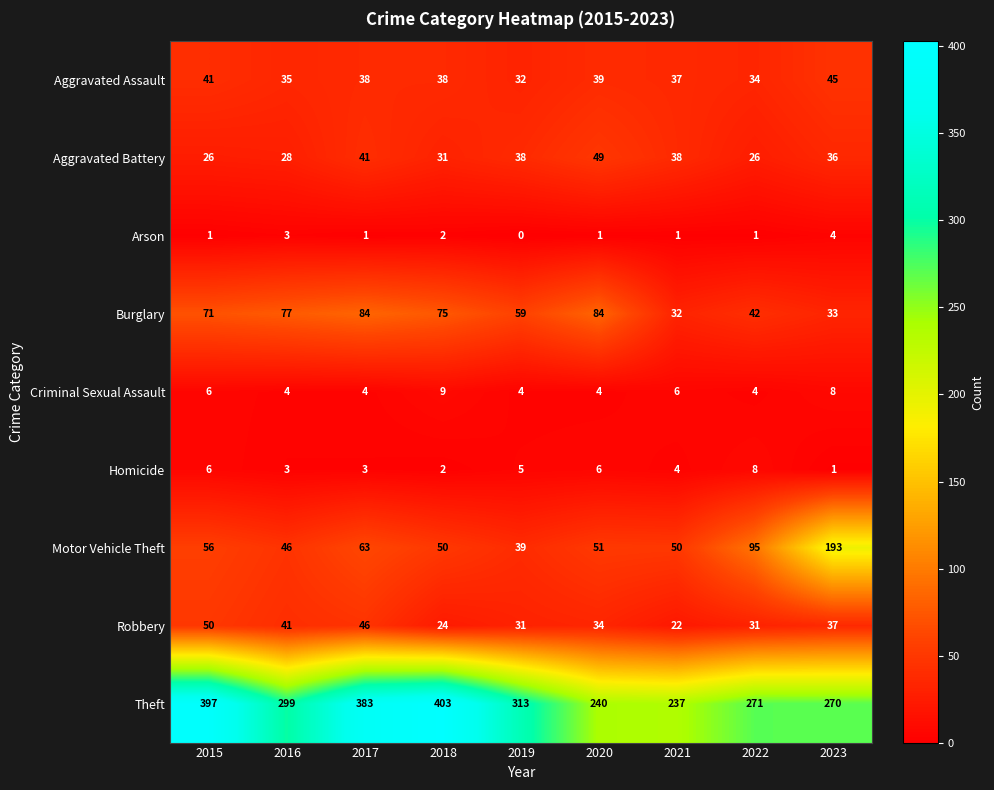

At which category is the sum across all series the highest?

2017